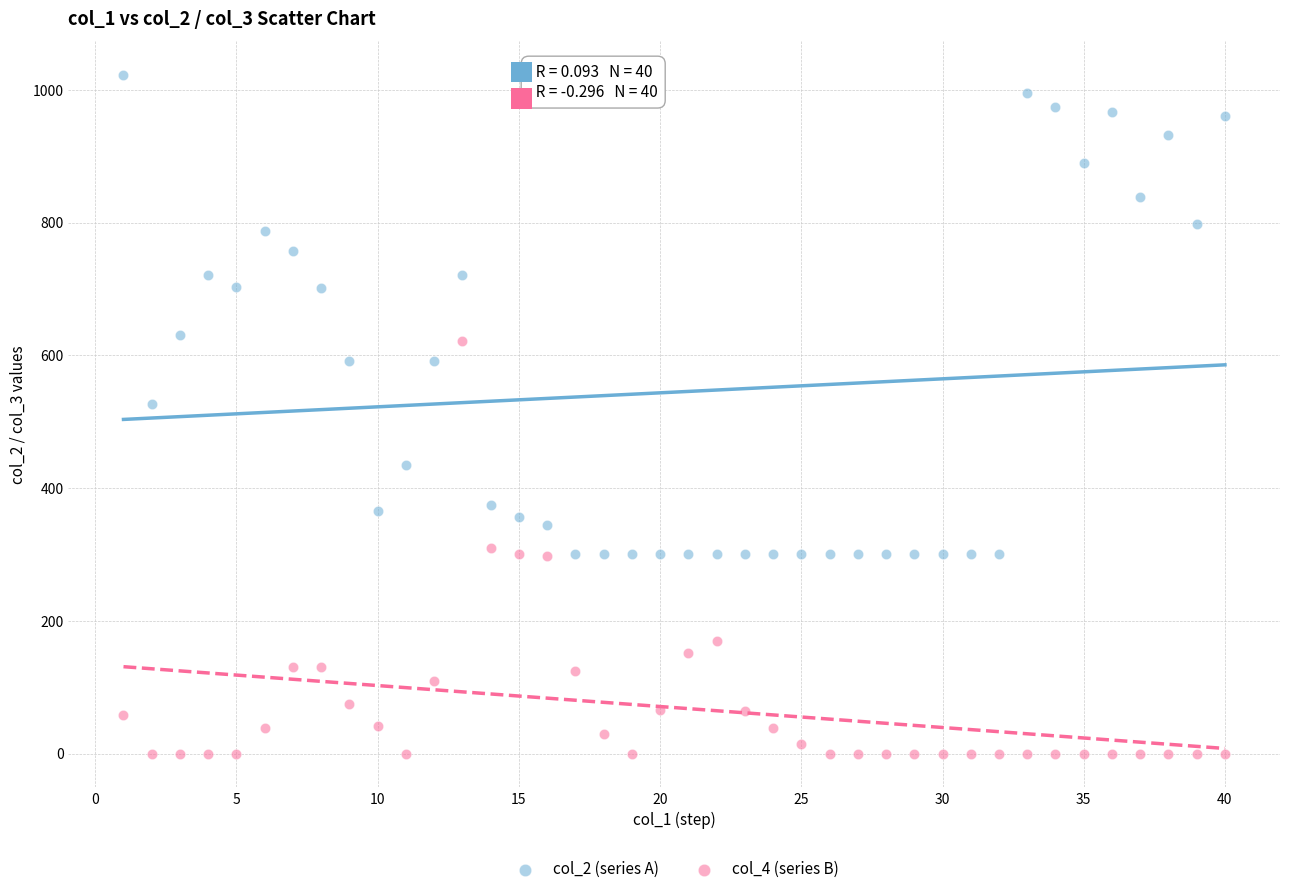

Across all series, what Y value is closest to 511?

526